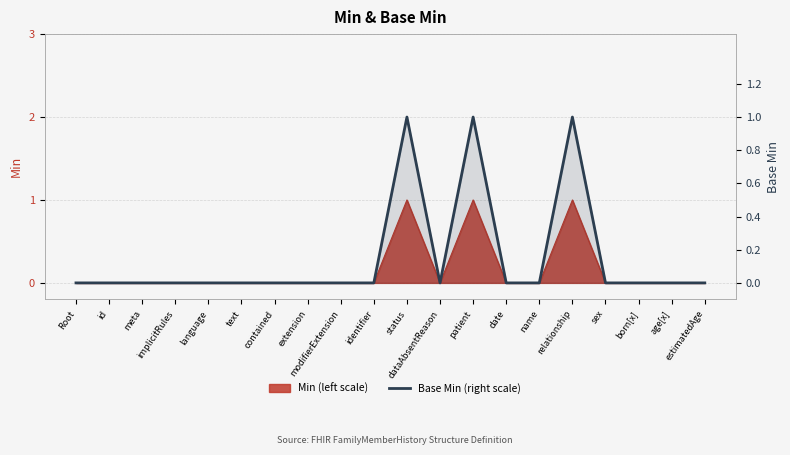

The chart shows a value of 1 at relationship. True or false?

True